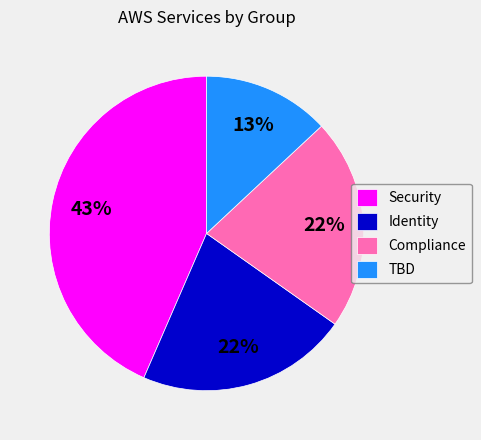

What is the ratio of the value at Security to the value at Identity?

2.0